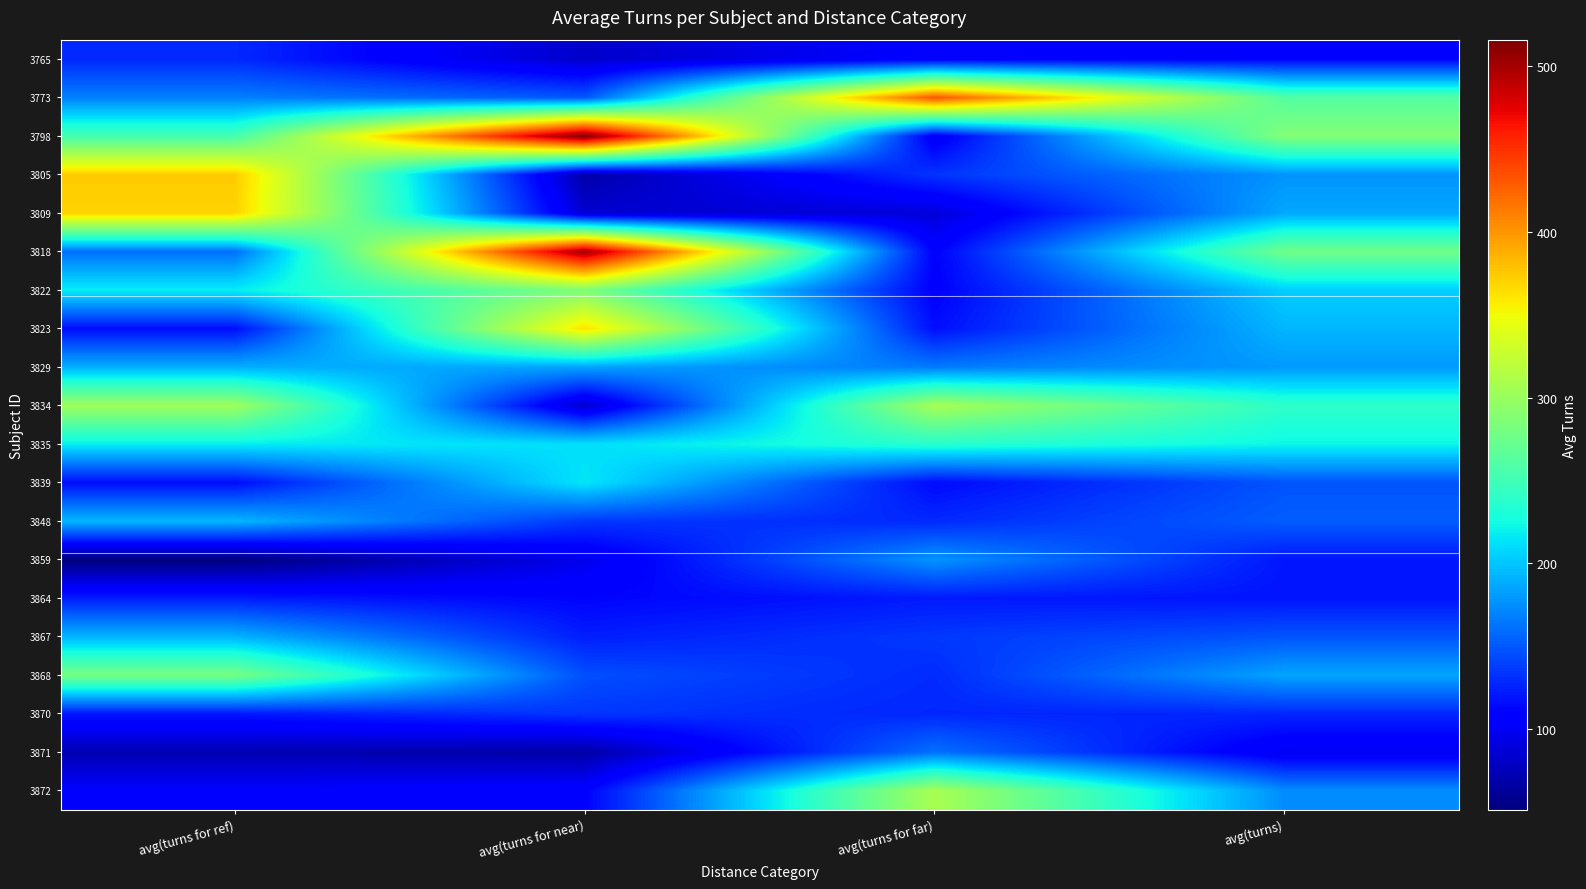

What is the smallest value displayed?

51.0